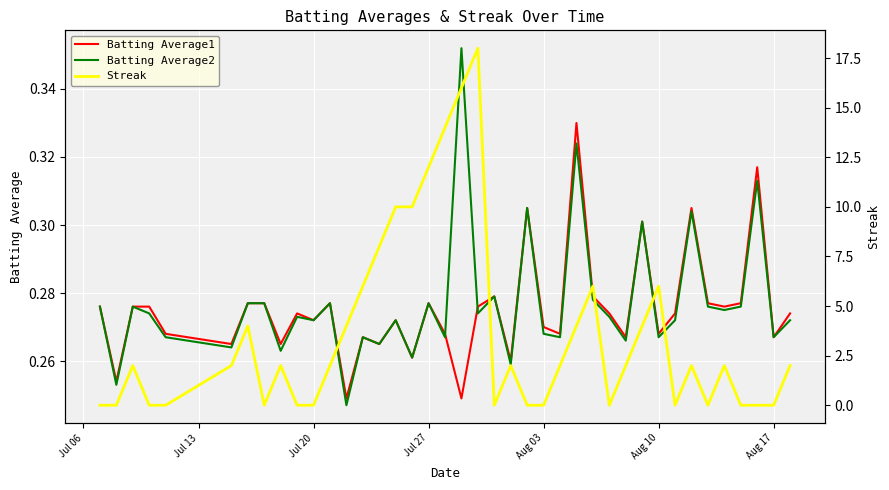

Reading left to right, transcribe all the data shown in this chart.

Batting Average1: 0.3	0.3	0.3	0.3	0.3	0.3	0.3	0.3	0.3	0.3	0.3	0.3	0.2	0.3	0.3	0.3	0.3	0.3	0.3	0.2	0.3	0.3	0.3	0.3	0.3	0.3	0.3	0.3	0.3	0.3	0.3	0.3	0.3	0.3	0.3	0.3	0.3	0.3	0.3	0.3
Batting Average2: 0.3	0.3	0.3	0.3	0.3	0.3	0.3	0.3	0.3	0.3	0.3	0.3	0.2	0.3	0.3	0.3	0.3	0.3	0.3	0.4	0.3	0.3	0.3	0.3	0.3	0.3	0.3	0.3	0.3	0.3	0.3	0.3	0.3	0.3	0.3	0.3	0.3	0.3	0.3	0.3
Streak: 0.0	0.0	2.0	0.0	0.0	2.0	4.0	0.0	2.0	0.0	0.0	2.0	4.0	6.0	8.0	10.0	10.0	12.0	14.0	16.0	18.0	0.0	2.0	0.0	0.0	2.0	4.0	6.0	0.0	2.0	4.0	6.0	0.0	2.0	0.0	2.0	0.0	0.0	0.0	2.0